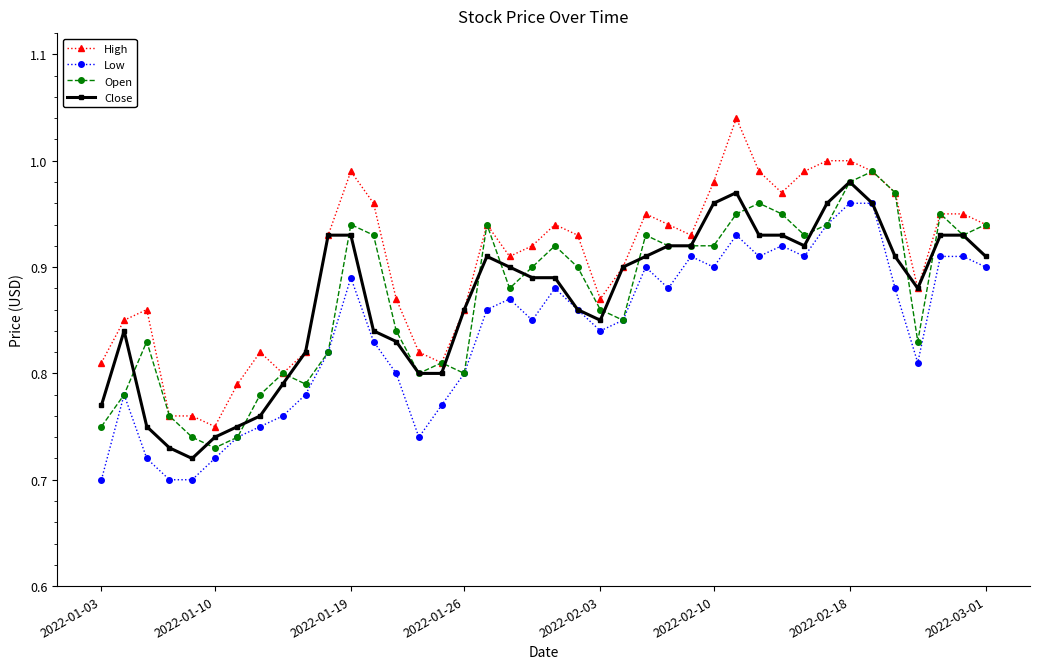

True or false: Open has more than 1 points higher than both neighbors.

True